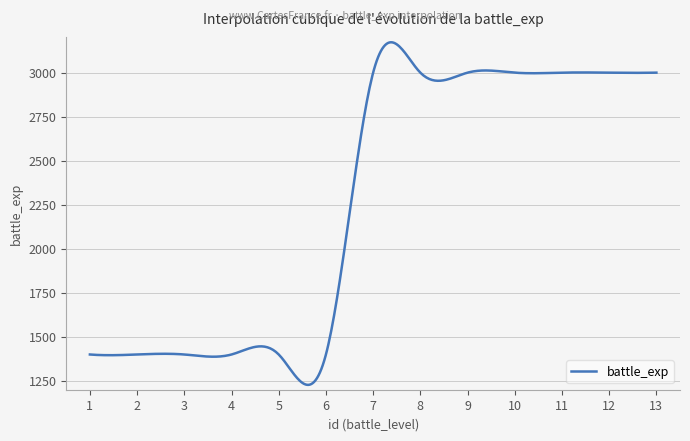

What is the minimum value shown in the chart?

1227.6